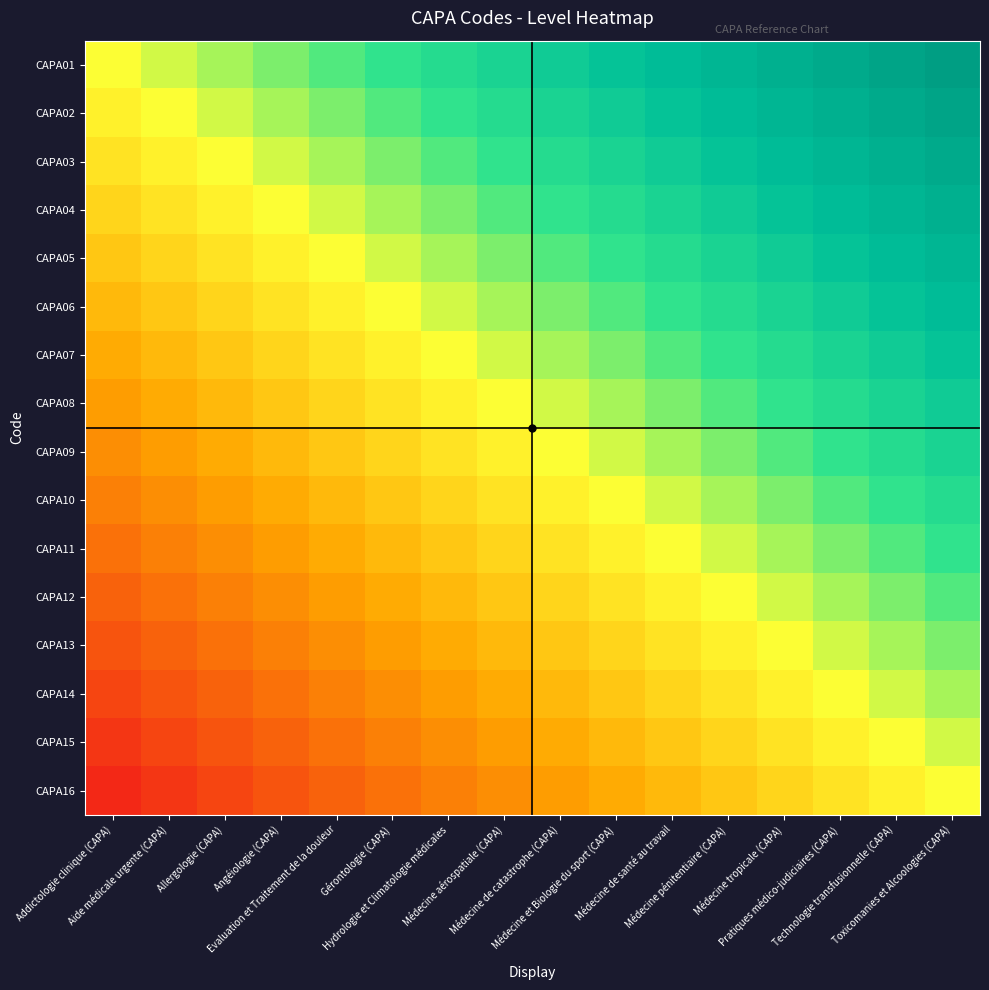

Reading left to right, transcribe all the data shown in this chart.

CAPA01: Addictologie clinique (CAPA)=0.0	Aide médicale urgente (CAPA)=0.1	Allergologie (CAPA)=0.1	Angéiologie (CAPA)=0.2	Evaluation et Traitement de la douleur=0.2	Gérontologie (CAPA)=0.3	Hydrologie et Climatologie médicales=0.4	Médecine aérospatiale (CAPA)=0.4	Médecine de catastrophe (CAPA)=0.5	Médecine et Biologie du sport (CAPA)=0.6	Médecine de santé au travail=0.6	Médecine pénitentiaire (CAPA)=0.7	Médecine tropicale (CAPA)=0.8	Pratiques médico-judiciaires (CAPA)=0.8	Technologie transfusionnelle (CAPA)=0.9	Toxicomanies et Alcoologies (CAPA)=0.9
CAPA02: Addictologie clinique (CAPA)=-0.1	Aide médicale urgente (CAPA)=0.0	Allergologie (CAPA)=0.1	Angéiologie (CAPA)=0.1	Evaluation et Traitement de la douleur=0.2	Gérontologie (CAPA)=0.2	Hydrologie et Climatologie médicales=0.3	Médecine aérospatiale (CAPA)=0.4	Médecine de catastrophe (CAPA)=0.4	Médecine et Biologie du sport (CAPA)=0.5	Médecine de santé au travail=0.6	Médecine pénitentiaire (CAPA)=0.6	Médecine tropicale (CAPA)=0.7	Pratiques médico-judiciaires (CAPA)=0.8	Technologie transfusionnelle (CAPA)=0.8	Toxicomanies et Alcoologies (CAPA)=0.9
CAPA03: Addictologie clinique (CAPA)=-0.1	Aide médicale urgente (CAPA)=-0.1	Allergologie (CAPA)=0.0	Angéiologie (CAPA)=0.1	Evaluation et Traitement de la douleur=0.1	Gérontologie (CAPA)=0.2	Hydrologie et Climatologie médicales=0.2	Médecine aérospatiale (CAPA)=0.3	Médecine de catastrophe (CAPA)=0.4	Médecine et Biologie du sport (CAPA)=0.4	Médecine de santé au travail=0.5	Médecine pénitentiaire (CAPA)=0.6	Médecine tropicale (CAPA)=0.6	Pratiques médico-judiciaires (CAPA)=0.7	Technologie transfusionnelle (CAPA)=0.8	Toxicomanies et Alcoologies (CAPA)=0.8
CAPA04: Addictologie clinique (CAPA)=-0.2	Aide médicale urgente (CAPA)=-0.1	Allergologie (CAPA)=-0.1	Angéiologie (CAPA)=0.0	Evaluation et Traitement de la douleur=0.1	Gérontologie (CAPA)=0.1	Hydrologie et Climatologie médicales=0.2	Médecine aérospatiale (CAPA)=0.2	Médecine de catastrophe (CAPA)=0.3	Médecine et Biologie du sport (CAPA)=0.4	Médecine de santé au travail=0.4	Médecine pénitentiaire (CAPA)=0.5	Médecine tropicale (CAPA)=0.6	Pratiques médico-judiciaires (CAPA)=0.6	Technologie transfusionnelle (CAPA)=0.7	Toxicomanies et Alcoologies (CAPA)=0.8
CAPA05: Addictologie clinique (CAPA)=-0.2	Aide médicale urgente (CAPA)=-0.2	Allergologie (CAPA)=-0.1	Angéiologie (CAPA)=-0.1	Evaluation et Traitement de la douleur=0.0	Gérontologie (CAPA)=0.1	Hydrologie et Climatologie médicales=0.1	Médecine aérospatiale (CAPA)=0.2	Médecine de catastrophe (CAPA)=0.2	Médecine et Biologie du sport (CAPA)=0.3	Médecine de santé au travail=0.4	Médecine pénitentiaire (CAPA)=0.4	Médecine tropicale (CAPA)=0.5	Pratiques médico-judiciaires (CAPA)=0.6	Technologie transfusionnelle (CAPA)=0.6	Toxicomanies et Alcoologies (CAPA)=0.7
CAPA06: Addictologie clinique (CAPA)=-0.3	Aide médicale urgente (CAPA)=-0.2	Allergologie (CAPA)=-0.2	Angéiologie (CAPA)=-0.1	Evaluation et Traitement de la douleur=-0.1	Gérontologie (CAPA)=0.0	Hydrologie et Climatologie médicales=0.1	Médecine aérospatiale (CAPA)=0.1	Médecine de catastrophe (CAPA)=0.2	Médecine et Biologie du sport (CAPA)=0.2	Médecine de santé au travail=0.3	Médecine pénitentiaire (CAPA)=0.4	Médecine tropicale (CAPA)=0.4	Pratiques médico-judiciaires (CAPA)=0.5	Technologie transfusionnelle (CAPA)=0.6	Toxicomanies et Alcoologies (CAPA)=0.6
CAPA07: Addictologie clinique (CAPA)=-0.4	Aide médicale urgente (CAPA)=-0.3	Allergologie (CAPA)=-0.2	Angéiologie (CAPA)=-0.2	Evaluation et Traitement de la douleur=-0.1	Gérontologie (CAPA)=-0.1	Hydrologie et Climatologie médicales=0.0	Médecine aérospatiale (CAPA)=0.1	Médecine de catastrophe (CAPA)=0.1	Médecine et Biologie du sport (CAPA)=0.2	Médecine de santé au travail=0.2	Médecine pénitentiaire (CAPA)=0.3	Médecine tropicale (CAPA)=0.4	Pratiques médico-judiciaires (CAPA)=0.4	Technologie transfusionnelle (CAPA)=0.5	Toxicomanies et Alcoologies (CAPA)=0.6
CAPA08: Addictologie clinique (CAPA)=-0.4	Aide médicale urgente (CAPA)=-0.4	Allergologie (CAPA)=-0.3	Angéiologie (CAPA)=-0.2	Evaluation et Traitement de la douleur=-0.2	Gérontologie (CAPA)=-0.1	Hydrologie et Climatologie médicales=-0.1	Médecine aérospatiale (CAPA)=0.0	Médecine de catastrophe (CAPA)=0.1	Médecine et Biologie du sport (CAPA)=0.1	Médecine de santé au travail=0.2	Médecine pénitentiaire (CAPA)=0.2	Médecine tropicale (CAPA)=0.3	Pratiques médico-judiciaires (CAPA)=0.4	Technologie transfusionnelle (CAPA)=0.4	Toxicomanies et Alcoologies (CAPA)=0.5
CAPA09: Addictologie clinique (CAPA)=-0.5	Aide médicale urgente (CAPA)=-0.4	Allergologie (CAPA)=-0.4	Angéiologie (CAPA)=-0.3	Evaluation et Traitement de la douleur=-0.2	Gérontologie (CAPA)=-0.2	Hydrologie et Climatologie médicales=-0.1	Médecine aérospatiale (CAPA)=-0.1	Médecine de catastrophe (CAPA)=0.0	Médecine et Biologie du sport (CAPA)=0.1	Médecine de santé au travail=0.1	Médecine pénitentiaire (CAPA)=0.2	Médecine tropicale (CAPA)=0.2	Pratiques médico-judiciaires (CAPA)=0.3	Technologie transfusionnelle (CAPA)=0.4	Toxicomanies et Alcoologies (CAPA)=0.4
CAPA10: Addictologie clinique (CAPA)=-0.6	Aide médicale urgente (CAPA)=-0.5	Allergologie (CAPA)=-0.4	Angéiologie (CAPA)=-0.4	Evaluation et Traitement de la douleur=-0.3	Gérontologie (CAPA)=-0.2	Hydrologie et Climatologie médicales=-0.2	Médecine aérospatiale (CAPA)=-0.1	Médecine de catastrophe (CAPA)=-0.1	Médecine et Biologie du sport (CAPA)=0.0	Médecine de santé au travail=0.1	Médecine pénitentiaire (CAPA)=0.1	Médecine tropicale (CAPA)=0.2	Pratiques médico-judiciaires (CAPA)=0.2	Technologie transfusionnelle (CAPA)=0.3	Toxicomanies et Alcoologies (CAPA)=0.4
CAPA11: Addictologie clinique (CAPA)=-0.6	Aide médicale urgente (CAPA)=-0.6	Allergologie (CAPA)=-0.5	Angéiologie (CAPA)=-0.4	Evaluation et Traitement de la douleur=-0.4	Gérontologie (CAPA)=-0.3	Hydrologie et Climatologie médicales=-0.2	Médecine aérospatiale (CAPA)=-0.2	Médecine de catastrophe (CAPA)=-0.1	Médecine et Biologie du sport (CAPA)=-0.1	Médecine de santé au travail=0.0	Médecine pénitentiaire (CAPA)=0.1	Médecine tropicale (CAPA)=0.1	Pratiques médico-judiciaires (CAPA)=0.2	Technologie transfusionnelle (CAPA)=0.2	Toxicomanies et Alcoologies (CAPA)=0.3
CAPA12: Addictologie clinique (CAPA)=-0.7	Aide médicale urgente (CAPA)=-0.6	Allergologie (CAPA)=-0.6	Angéiologie (CAPA)=-0.5	Evaluation et Traitement de la douleur=-0.4	Gérontologie (CAPA)=-0.4	Hydrologie et Climatologie médicales=-0.3	Médecine aérospatiale (CAPA)=-0.2	Médecine de catastrophe (CAPA)=-0.2	Médecine et Biologie du sport (CAPA)=-0.1	Médecine de santé au travail=-0.1	Médecine pénitentiaire (CAPA)=0.0	Médecine tropicale (CAPA)=0.1	Pratiques médico-judiciaires (CAPA)=0.1	Technologie transfusionnelle (CAPA)=0.2	Toxicomanies et Alcoologies (CAPA)=0.2
CAPA13: Addictologie clinique (CAPA)=-0.8	Aide médicale urgente (CAPA)=-0.7	Allergologie (CAPA)=-0.6	Angéiologie (CAPA)=-0.6	Evaluation et Traitement de la douleur=-0.5	Gérontologie (CAPA)=-0.4	Hydrologie et Climatologie médicales=-0.4	Médecine aérospatiale (CAPA)=-0.3	Médecine de catastrophe (CAPA)=-0.2	Médecine et Biologie du sport (CAPA)=-0.2	Médecine de santé au travail=-0.1	Médecine pénitentiaire (CAPA)=-0.1	Médecine tropicale (CAPA)=0.0	Pratiques médico-judiciaires (CAPA)=0.1	Technologie transfusionnelle (CAPA)=0.1	Toxicomanies et Alcoologies (CAPA)=0.2
CAPA14: Addictologie clinique (CAPA)=-0.8	Aide médicale urgente (CAPA)=-0.8	Allergologie (CAPA)=-0.7	Angéiologie (CAPA)=-0.6	Evaluation et Traitement de la douleur=-0.6	Gérontologie (CAPA)=-0.5	Hydrologie et Climatologie médicales=-0.4	Médecine aérospatiale (CAPA)=-0.4	Médecine de catastrophe (CAPA)=-0.3	Médecine et Biologie du sport (CAPA)=-0.2	Médecine de santé au travail=-0.2	Médecine pénitentiaire (CAPA)=-0.1	Médecine tropicale (CAPA)=-0.1	Pratiques médico-judiciaires (CAPA)=0.0	Technologie transfusionnelle (CAPA)=0.1	Toxicomanies et Alcoologies (CAPA)=0.1
CAPA15: Addictologie clinique (CAPA)=-0.9	Aide médicale urgente (CAPA)=-0.8	Allergologie (CAPA)=-0.8	Angéiologie (CAPA)=-0.7	Evaluation et Traitement de la douleur=-0.6	Gérontologie (CAPA)=-0.6	Hydrologie et Climatologie médicales=-0.5	Médecine aérospatiale (CAPA)=-0.4	Médecine de catastrophe (CAPA)=-0.4	Médecine et Biologie du sport (CAPA)=-0.3	Médecine de santé au travail=-0.2	Médecine pénitentiaire (CAPA)=-0.2	Médecine tropicale (CAPA)=-0.1	Pratiques médico-judiciaires (CAPA)=-0.1	Technologie transfusionnelle (CAPA)=0.0	Toxicomanies et Alcoologies (CAPA)=0.1
CAPA16: Addictologie clinique (CAPA)=-0.9	Aide médicale urgente (CAPA)=-0.9	Allergologie (CAPA)=-0.8	Angéiologie (CAPA)=-0.8	Evaluation et Traitement de la douleur=-0.7	Gérontologie (CAPA)=-0.6	Hydrologie et Climatologie médicales=-0.6	Médecine aérospatiale (CAPA)=-0.5	Médecine de catastrophe (CAPA)=-0.4	Médecine et Biologie du sport (CAPA)=-0.4	Médecine de santé au travail=-0.3	Médecine pénitentiaire (CAPA)=-0.2	Médecine tropicale (CAPA)=-0.2	Pratiques médico-judiciaires (CAPA)=-0.1	Technologie transfusionnelle (CAPA)=-0.1	Toxicomanies et Alcoologies (CAPA)=0.0